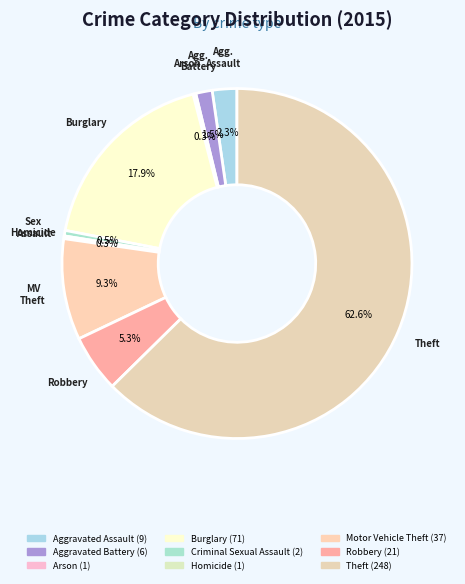

What is the largest slice in the pie chart?

Theft